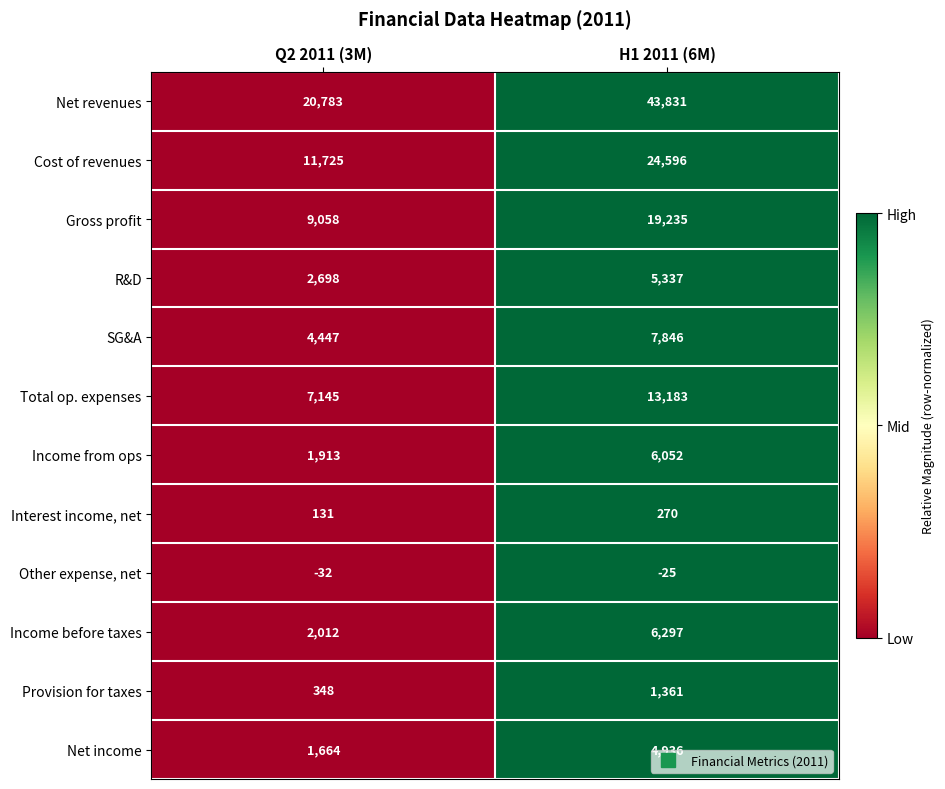

At which category does the chart reach its peak across all series?

H1 2011 (6M)